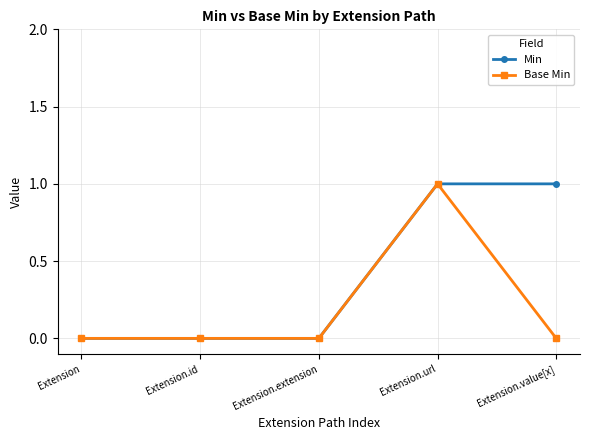

The Base Min series shows 1 at Extension.url. True or false?

True